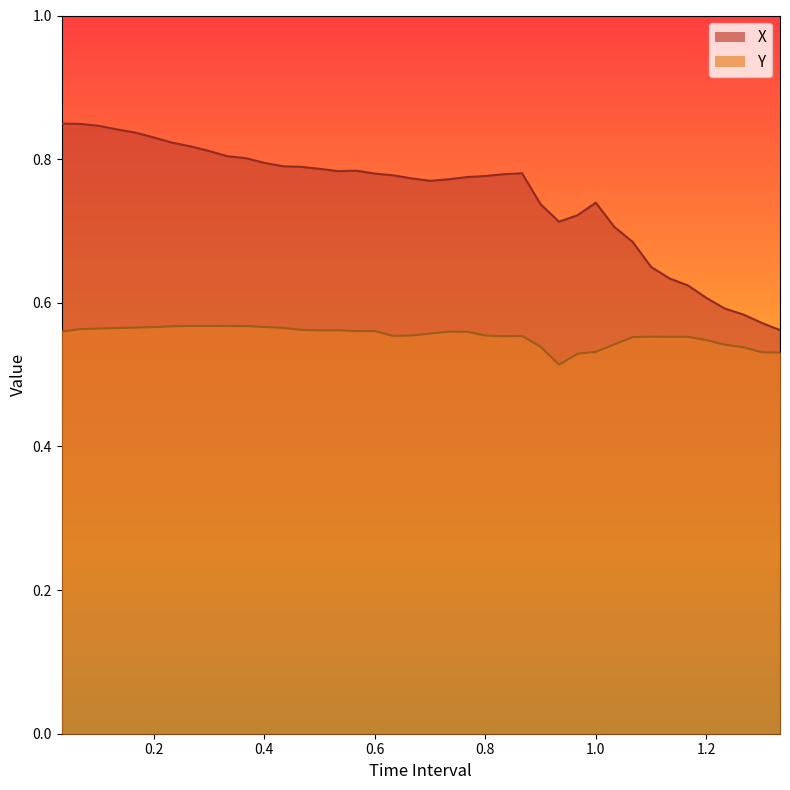

What is the sum of the Y values at 0.8999999999999999 and 0.6666666666666666?

1.1